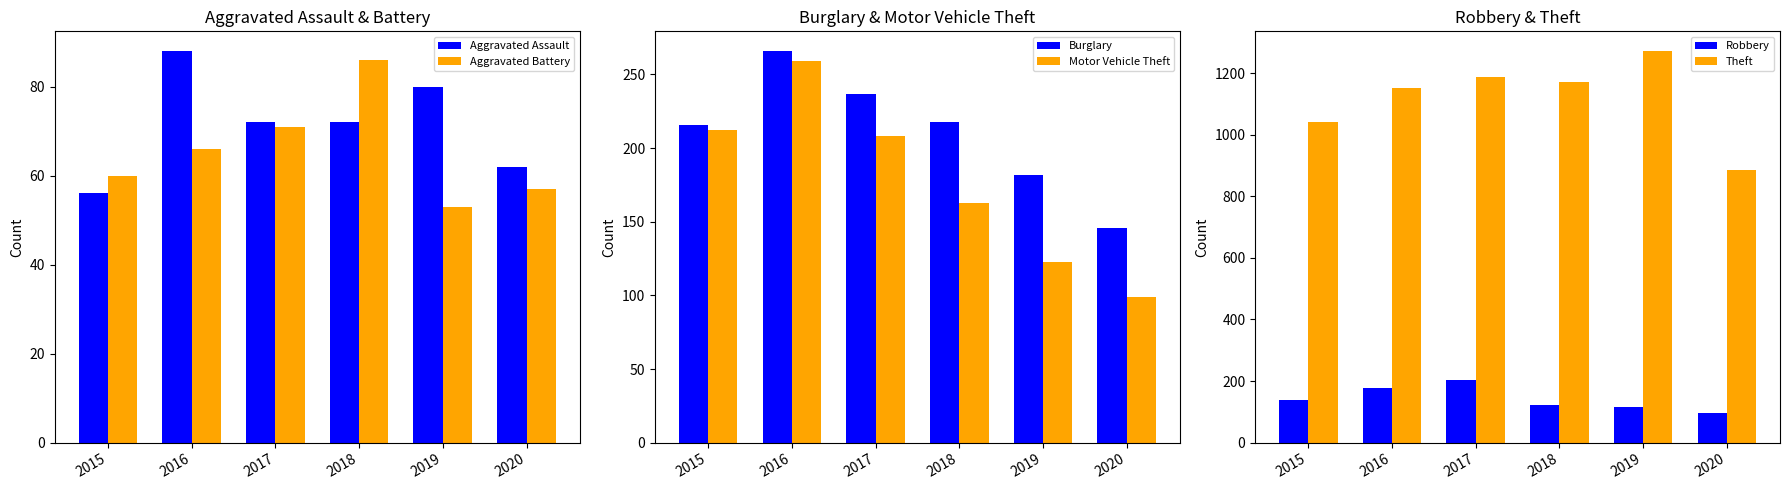

Which label corresponds to the largest value in the chart?

2019